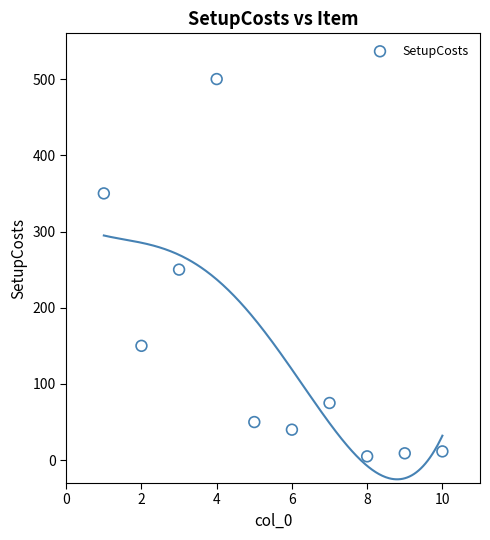

What is the range of Y values (max minus min)?

495.0